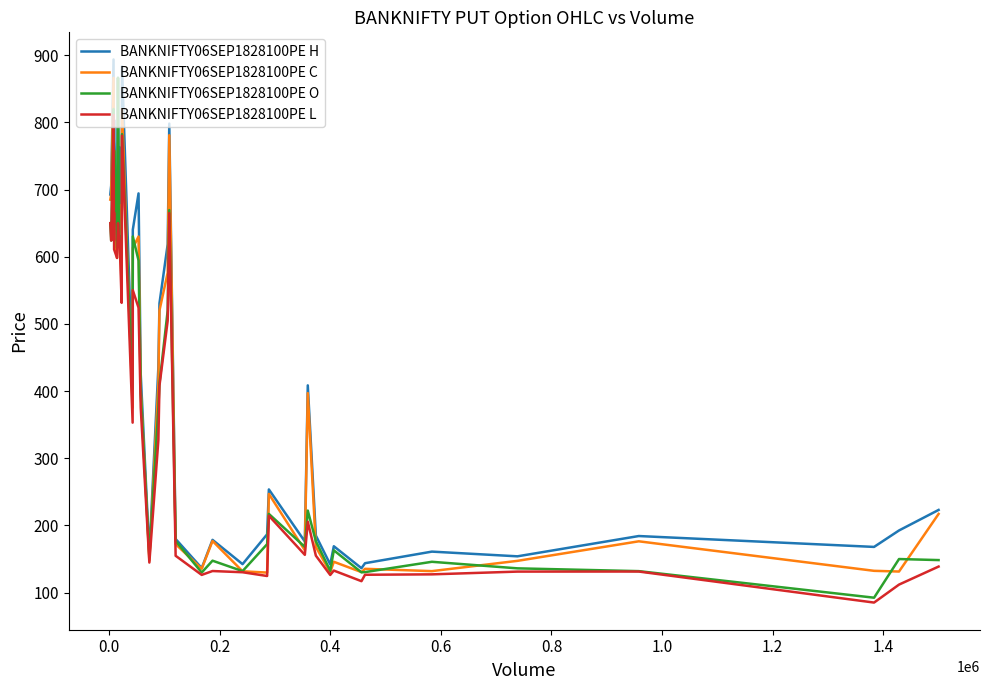

Rank the series by their maximum value, from lowest to highest.

BANKNIFTY06SEP1828100PE L, BANKNIFTY06SEP1828100PE C, BANKNIFTY06SEP1828100PE O, BANKNIFTY06SEP1828100PE H